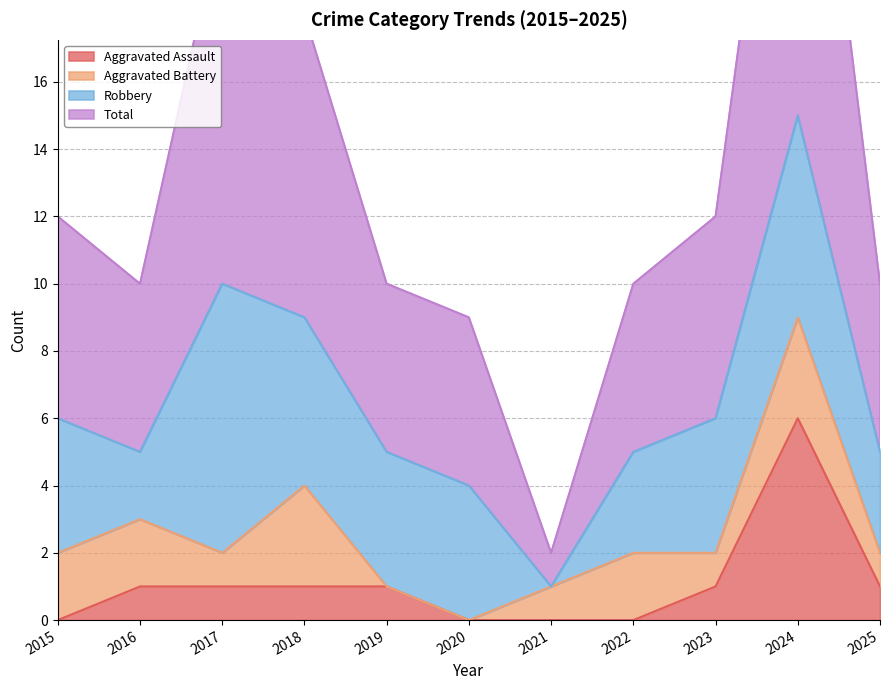

Which series changed the most between 2017 and 2021?

Total